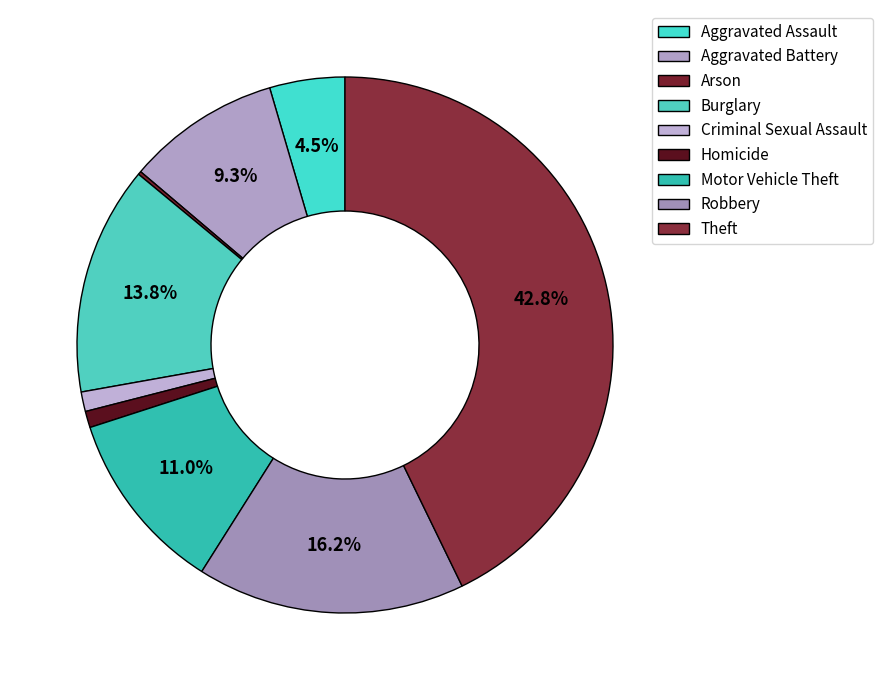

Does Aggravated Battery represent more than half of the total?

No